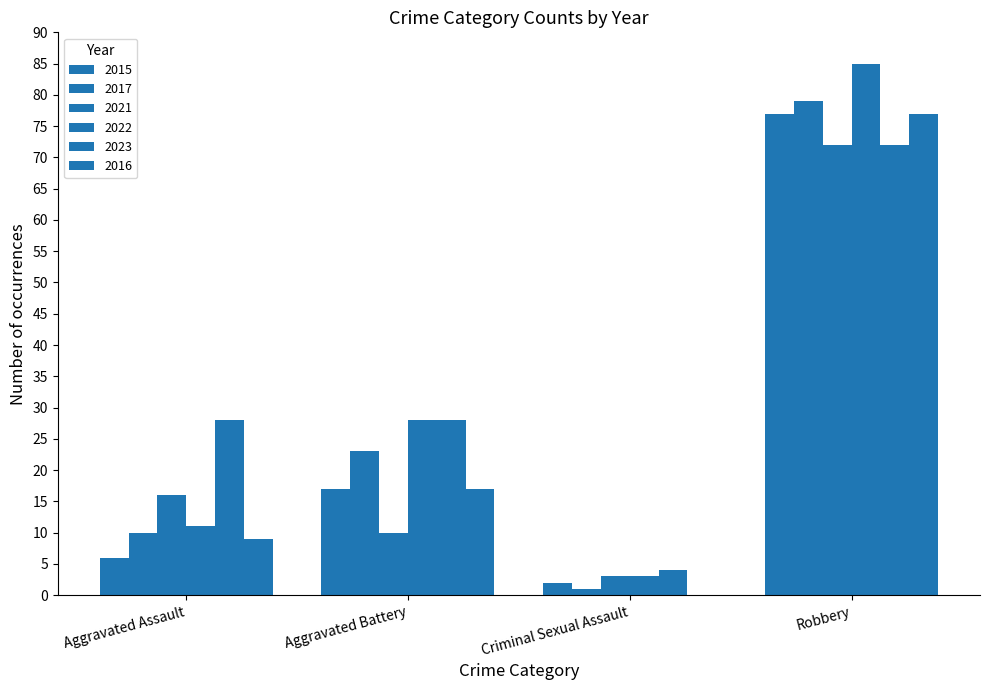

Does the chart contain stacked bars?

No